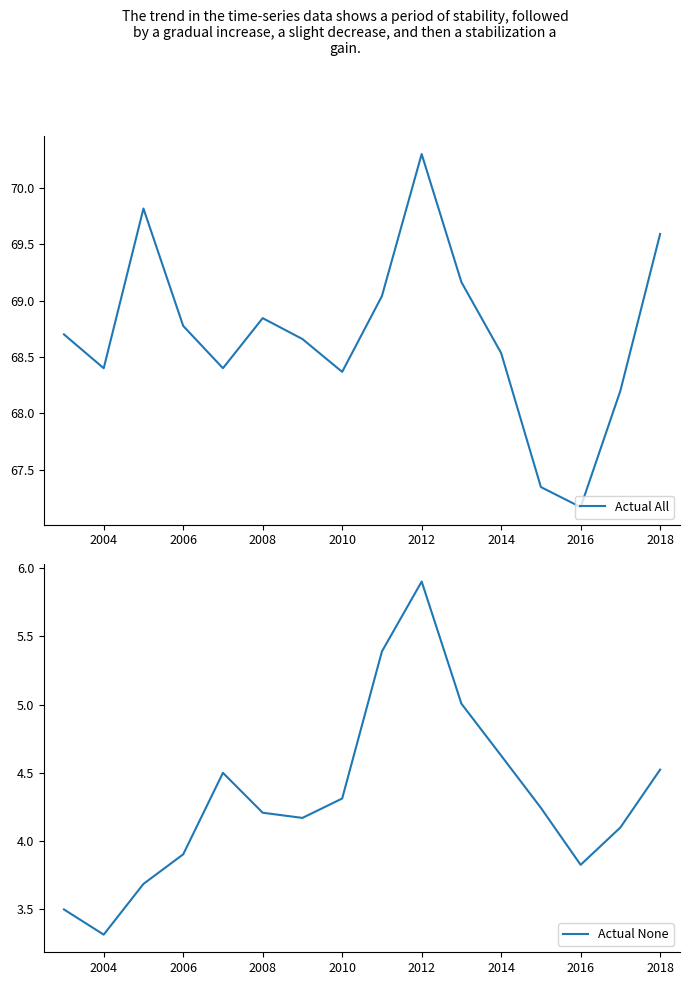

Which series has the widest spread of values?

Actual All